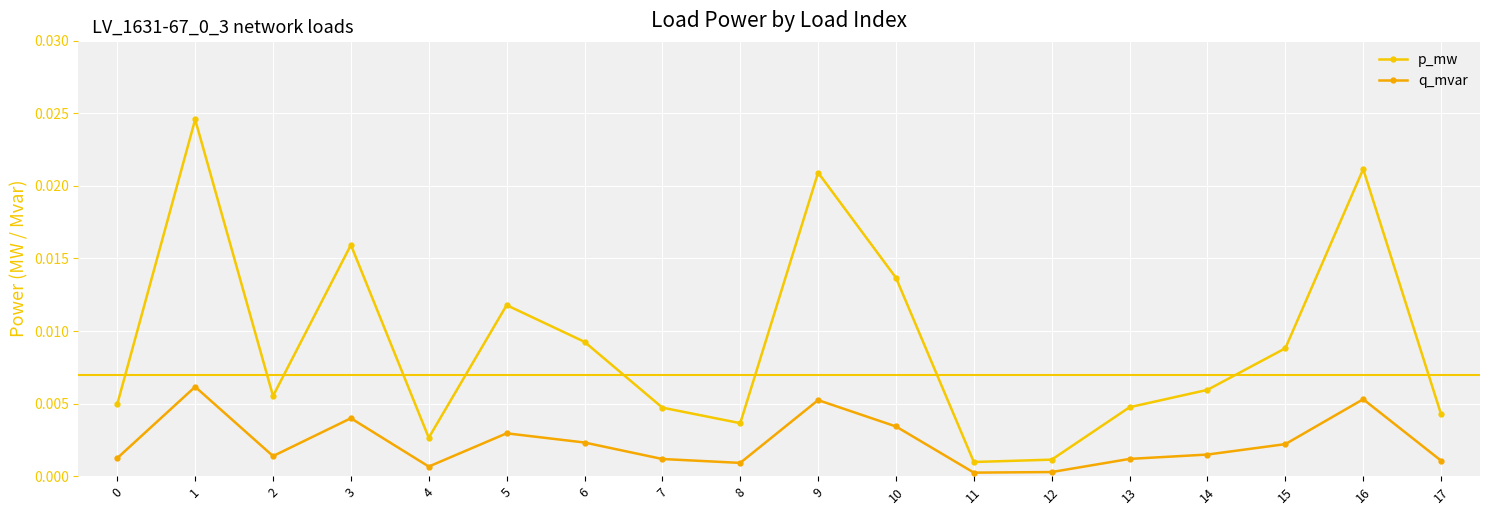

Which series changed the most between 4 and 5?

p_mw